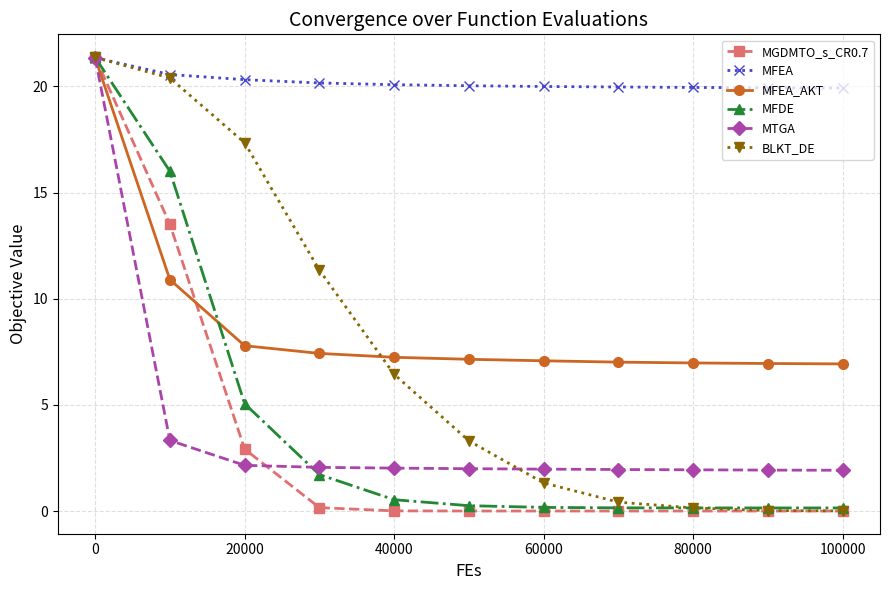

What is the difference between the second highest and second lowest values in the MFEA_AKT series?

3.9